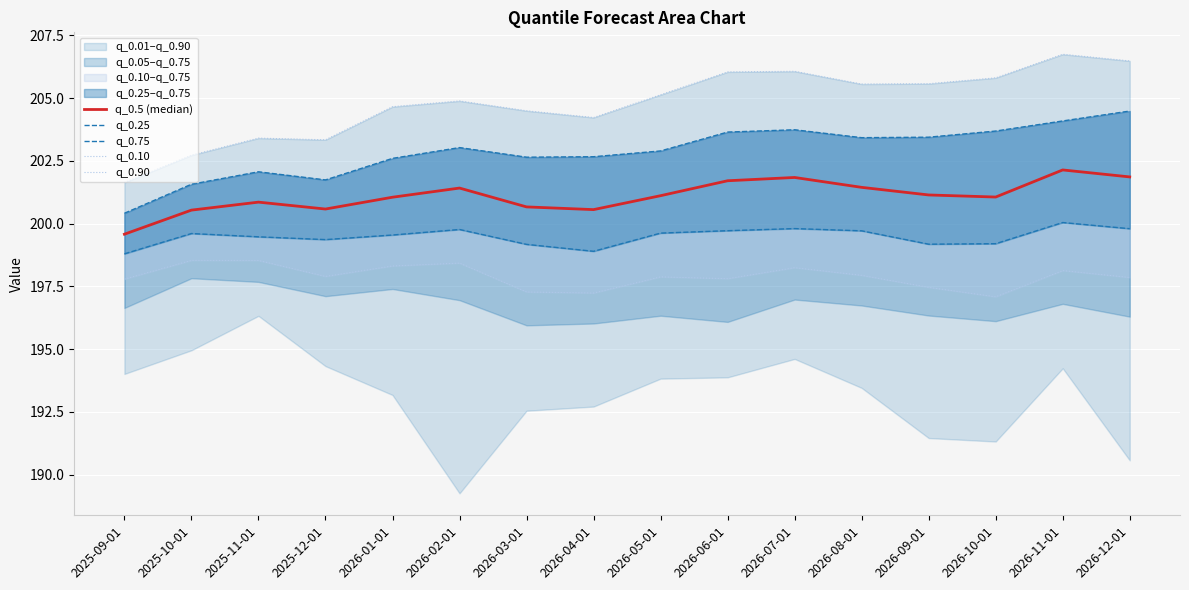

How many lines are shown in the chart?

5